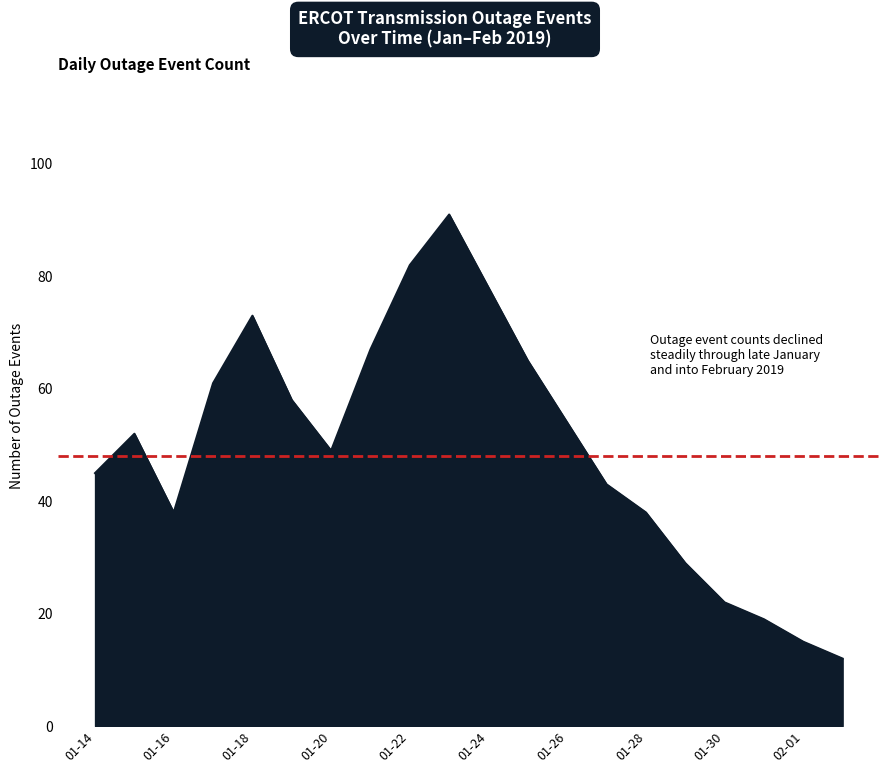

What is the difference between the maximum and minimum values?

79